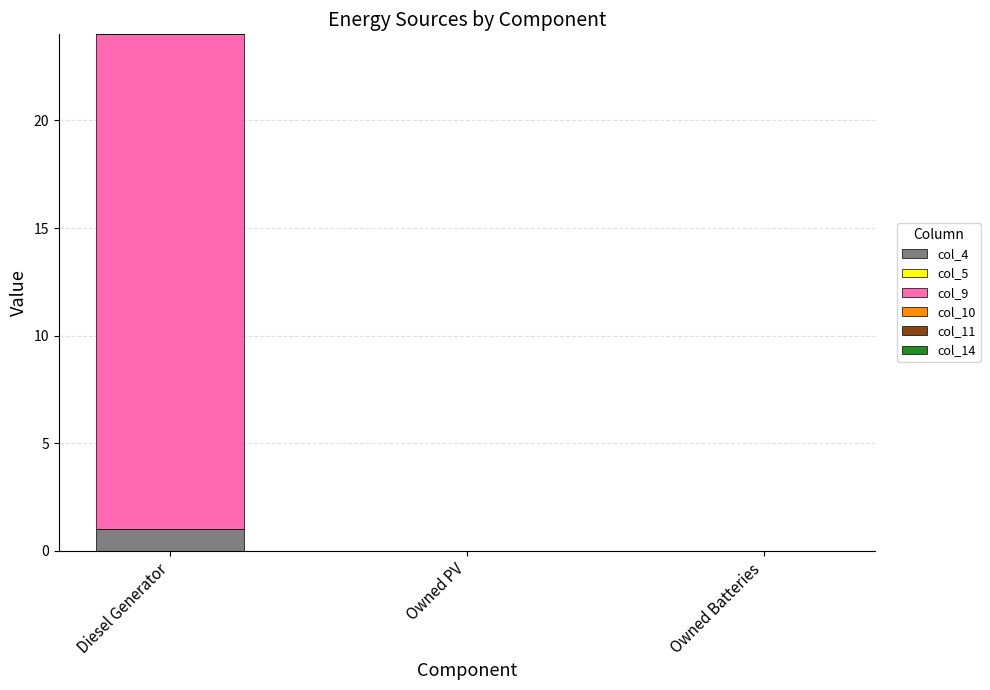

How many categories are shown in the chart?

3